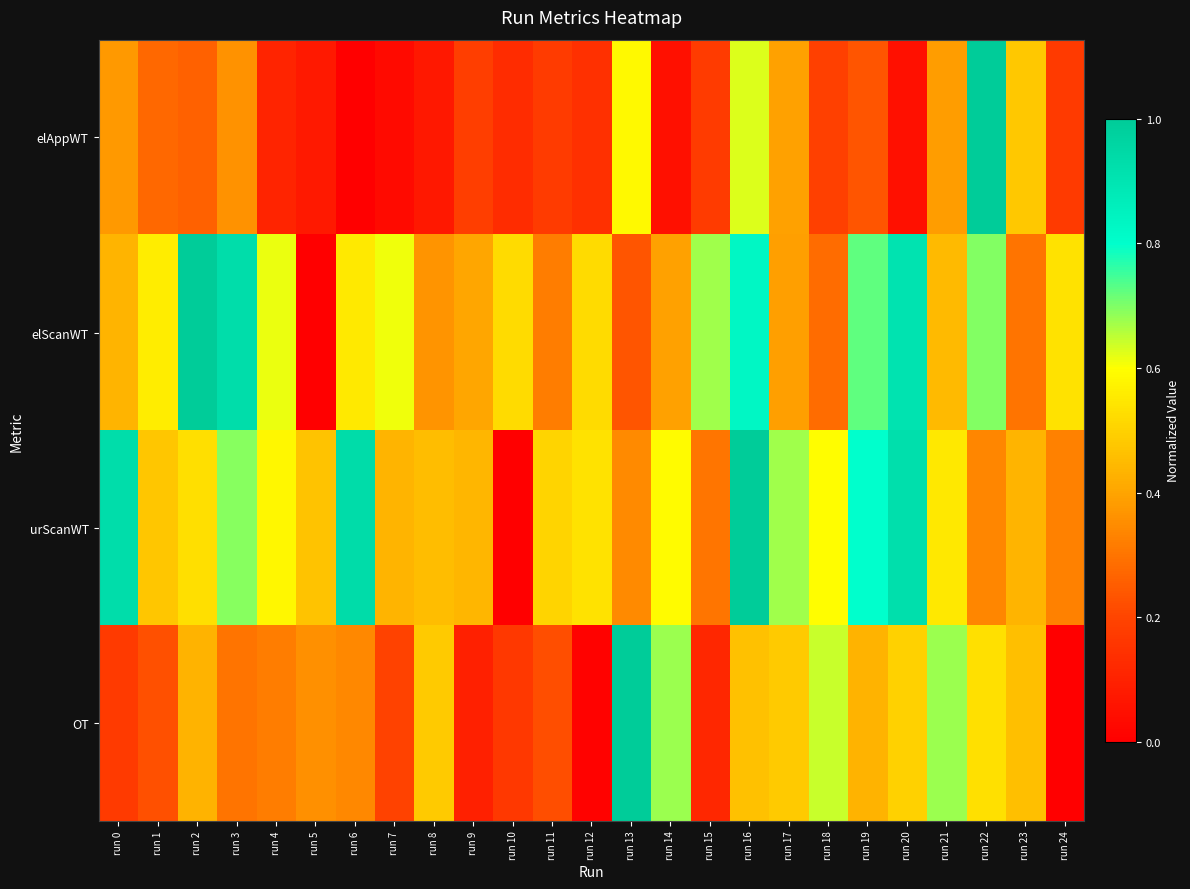

At which category is the sum across all series the highest?

run 16